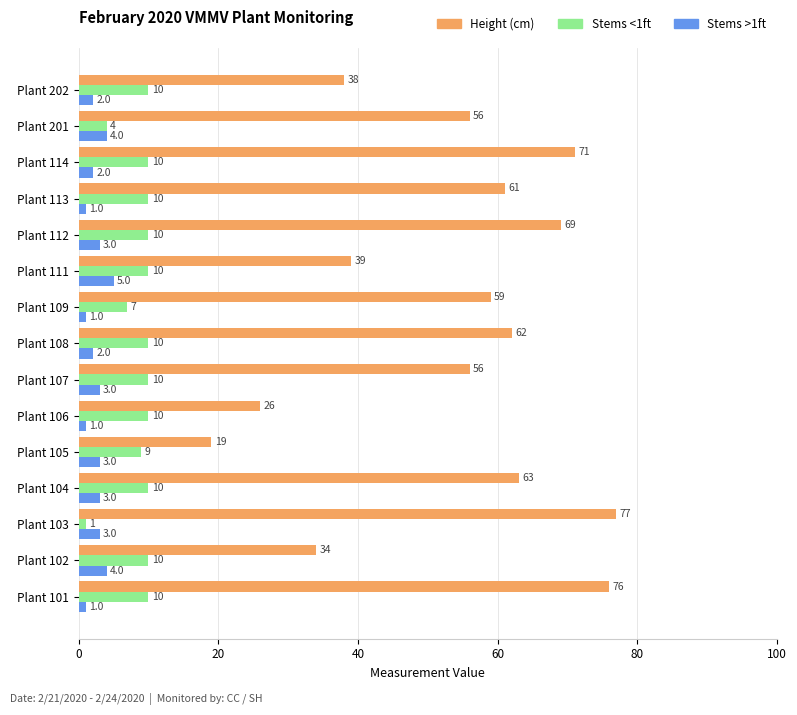

Rank the series by their maximum value, from lowest to highest.

Stems >1ft, Stems <1ft, Height (cm)